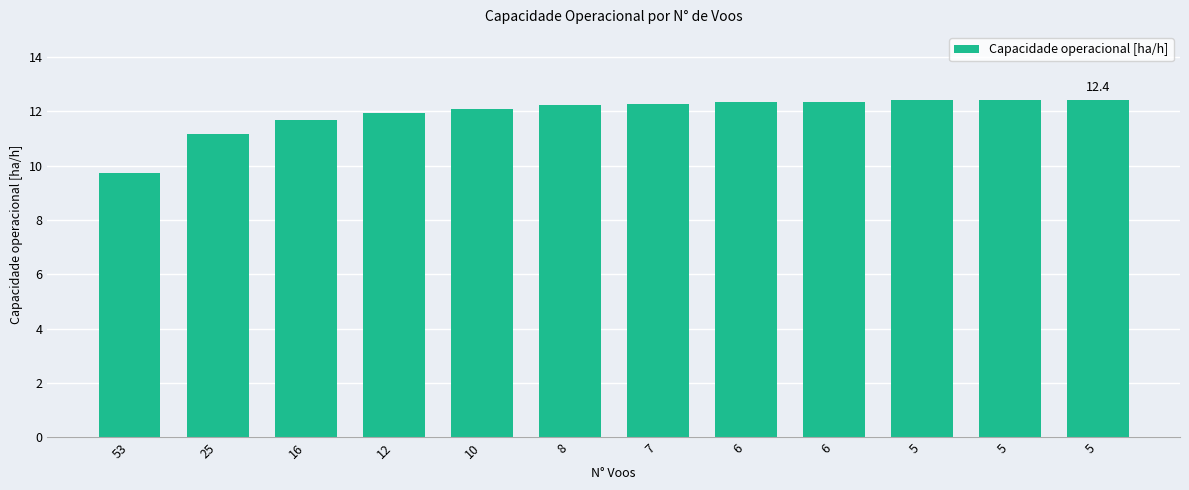

At which label does the data first exceed 12?

10